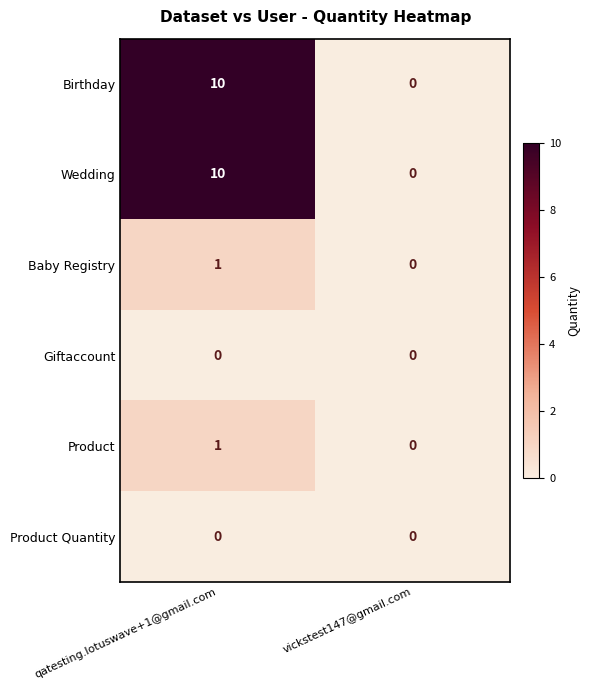

How many data points does each series have?

2